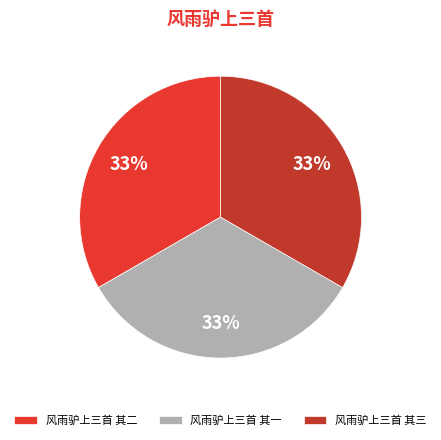

Approximately how many times larger is the value at 风雨驴上三首 其一 compared to 风雨驴上三首 其三?

1.0